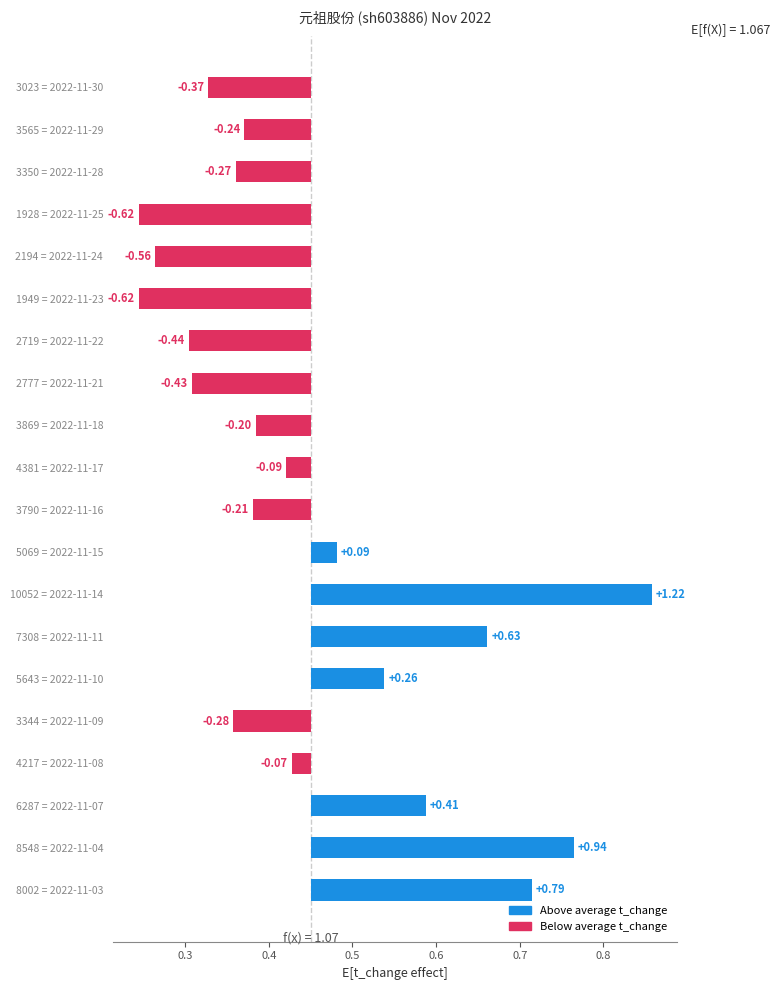

How many categories are shown in the chart?

20